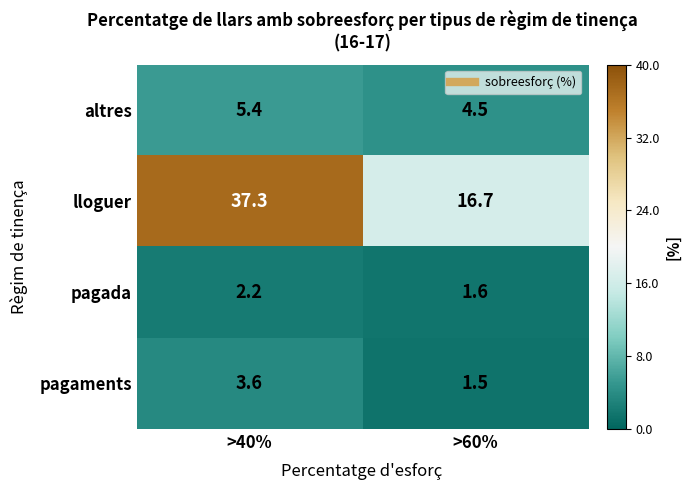

How many values in the lloguer series exceed 37?

1